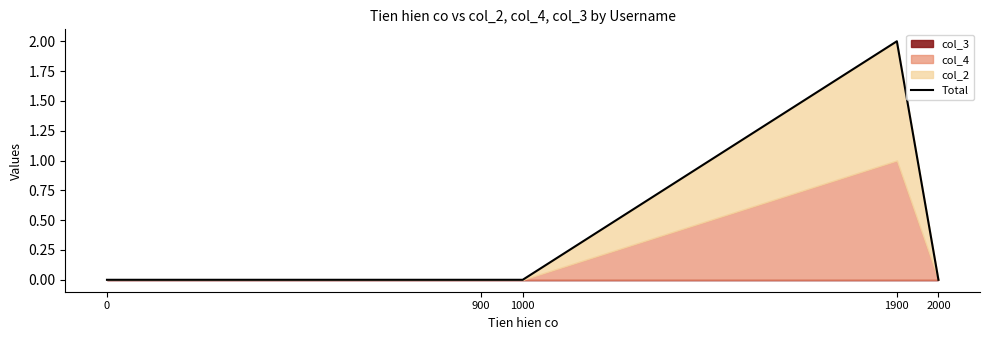

Reading left to right, transcribe all the data shown in this chart.

0	0	0	2	0